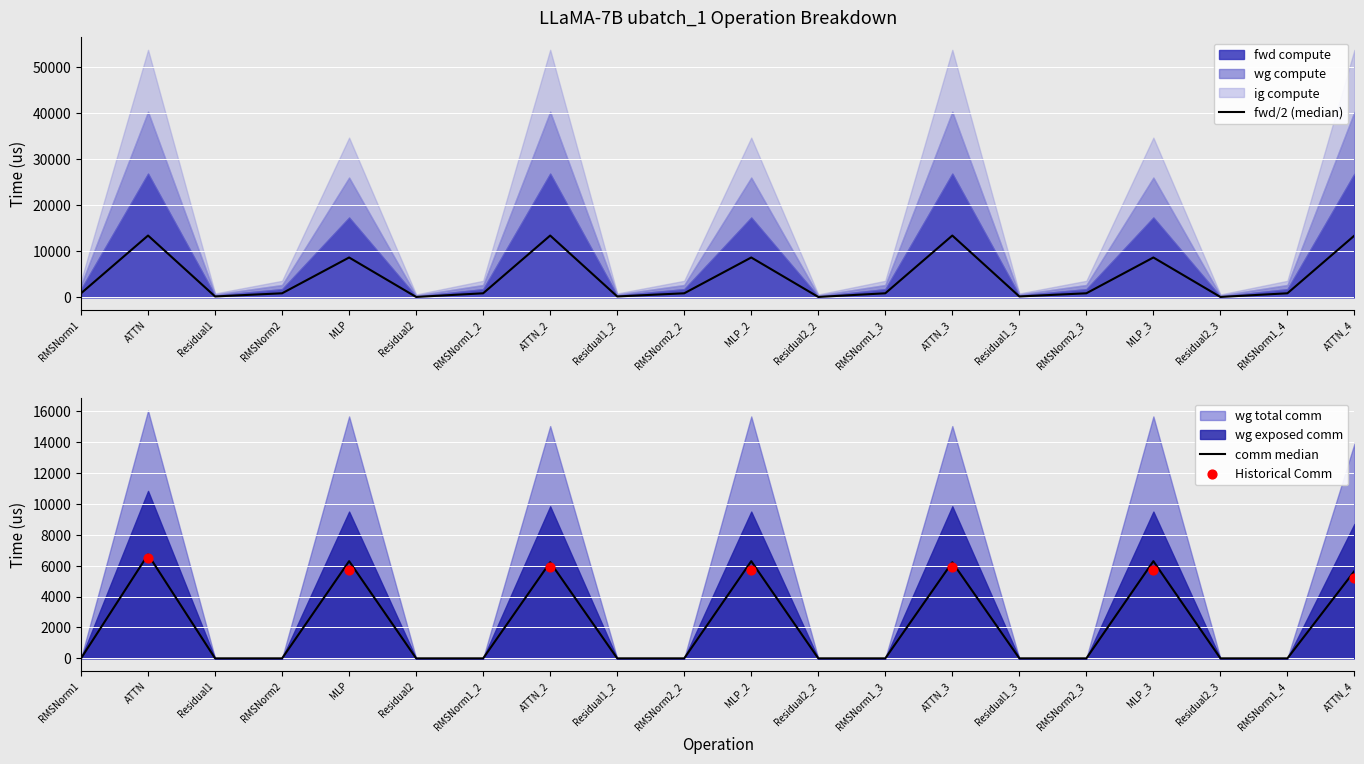

Which series contains the lowest Y value?

wg exposed comm